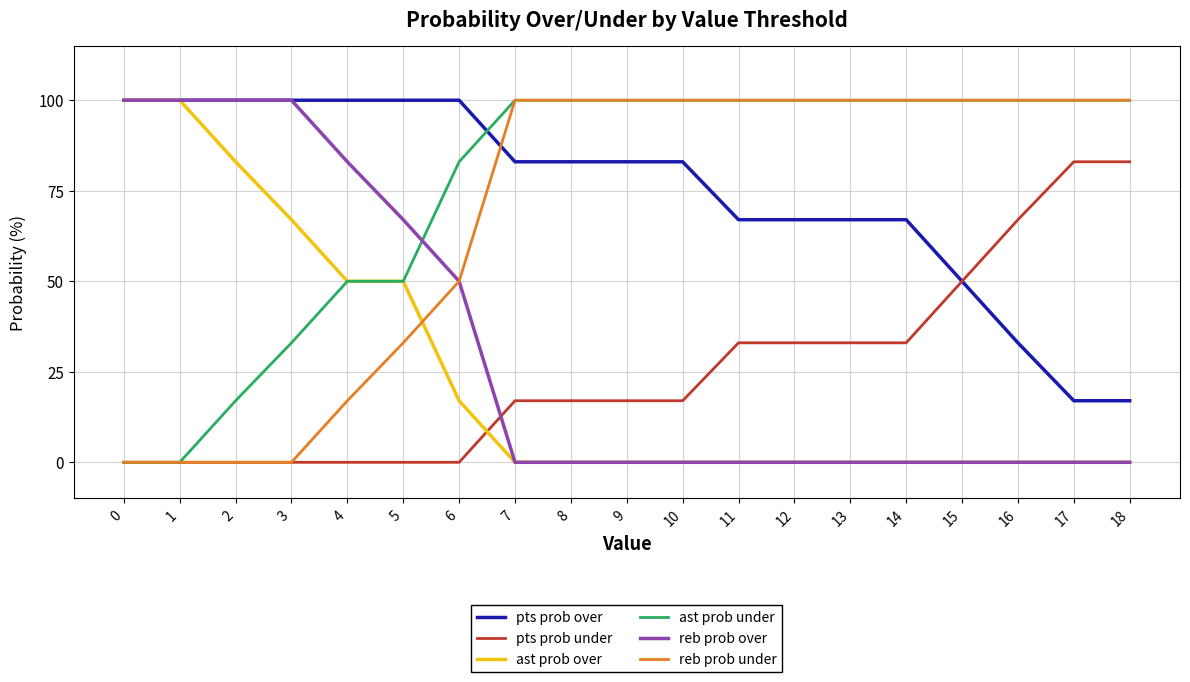

Reading left to right, extract all data points from this chart.

pts prob over: 100	100	100	100	100	100	100	83	83	83	83	67	67	67	67	50	33	17	17
pts prob under: 0	0	0	0	0	0	0	17	17	17	17	33	33	33	33	50	67	83	83
ast prob over: 100	100	83	67	50	50	17	0	0	0	0	0	0	0	0	0	0	0	0
ast prob under: 0	0	17	33	50	50	83	100	100	100	100	100	100	100	100	100	100	100	100
reb prob over: 100	100	100	100	83	67	50	0	0	0	0	0	0	0	0	0	0	0	0
reb prob under: 0	0	0	0	17	33	50	100	100	100	100	100	100	100	100	100	100	100	100